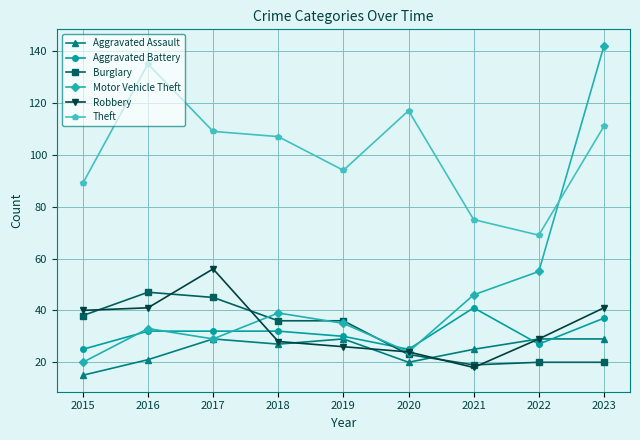

How many interior local valleys does the Motor Vehicle Theft series have?

2